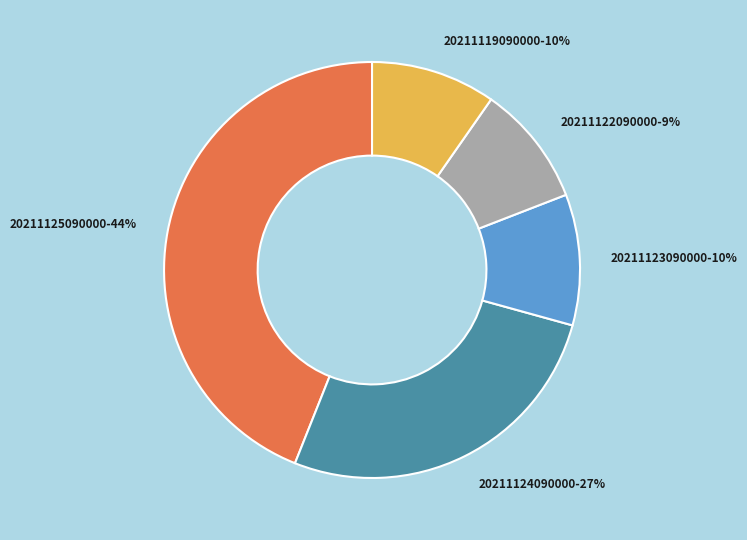

True or false: 20211122090000 accounts for 9% of the total.

True